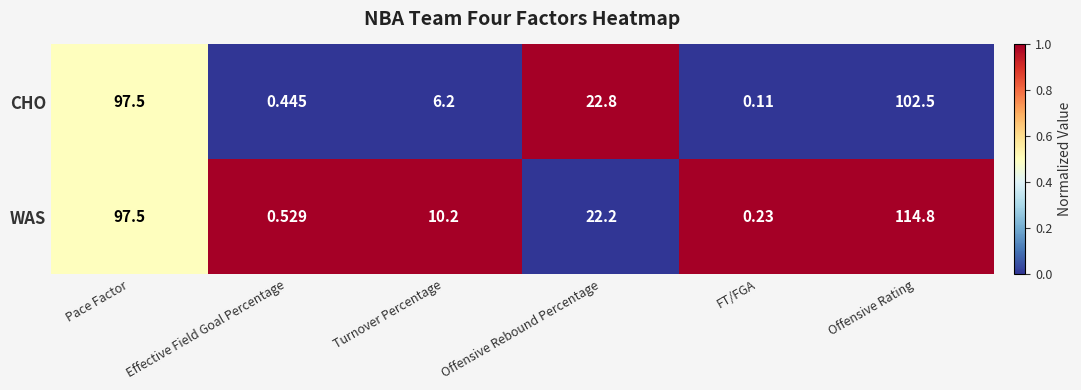

Count the number of categories in the chart.

6